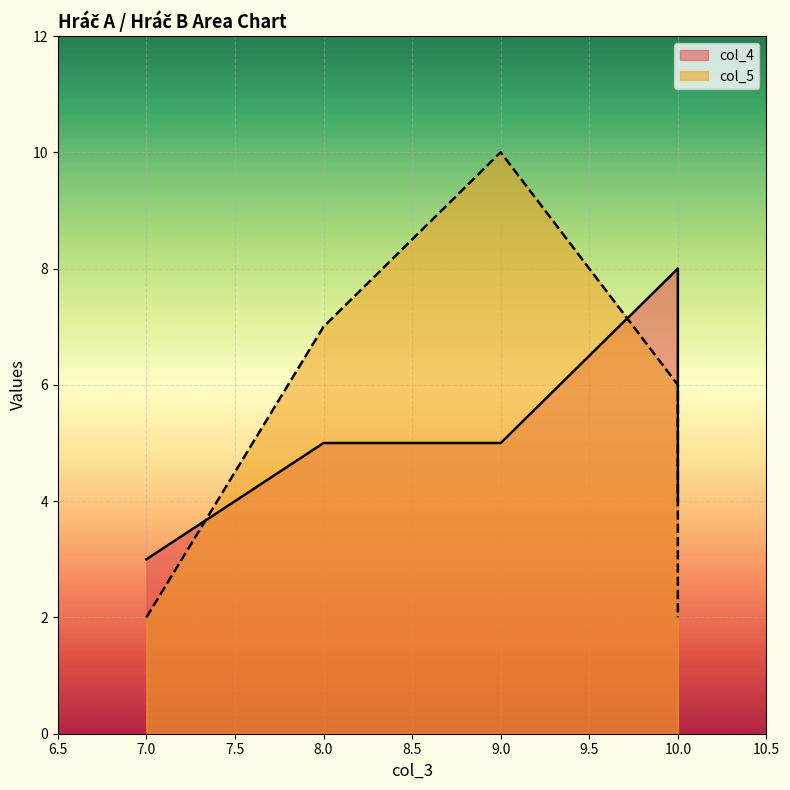

At which label does col_4 reach its peak?

10